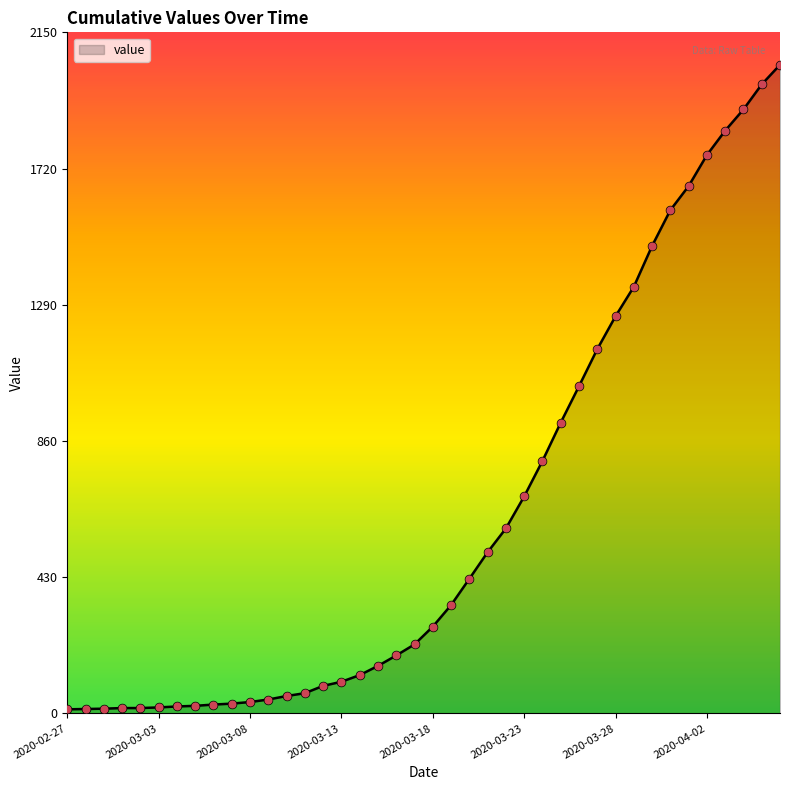

What is the difference between the maximum and minimum values?

2035